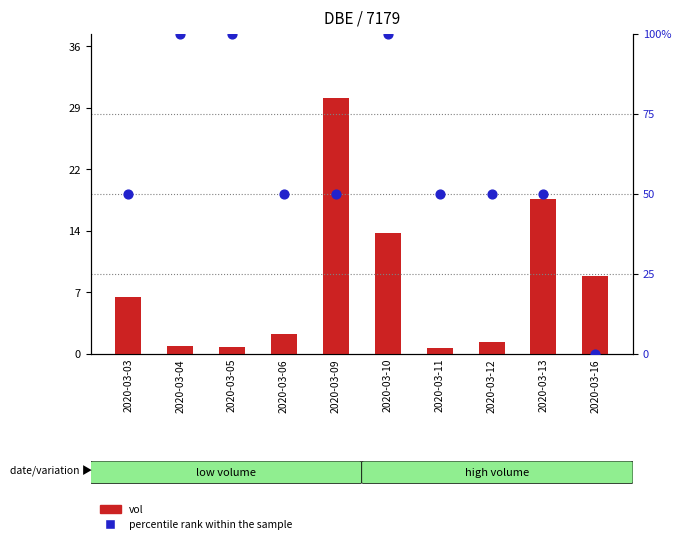

Which series reaches the minimum Y coordinate?

percentile rank within the sample